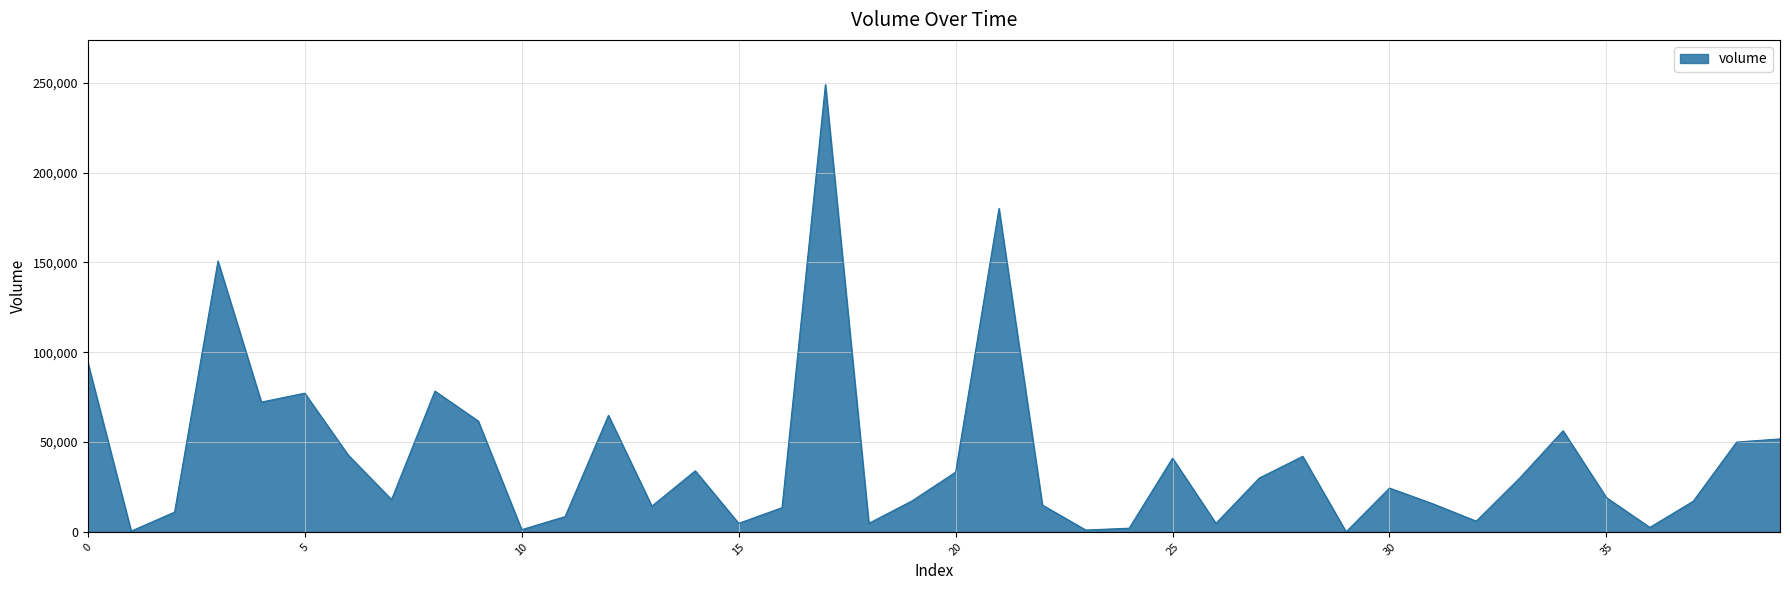

What is the difference between the maximum and minimum values?

248878.9